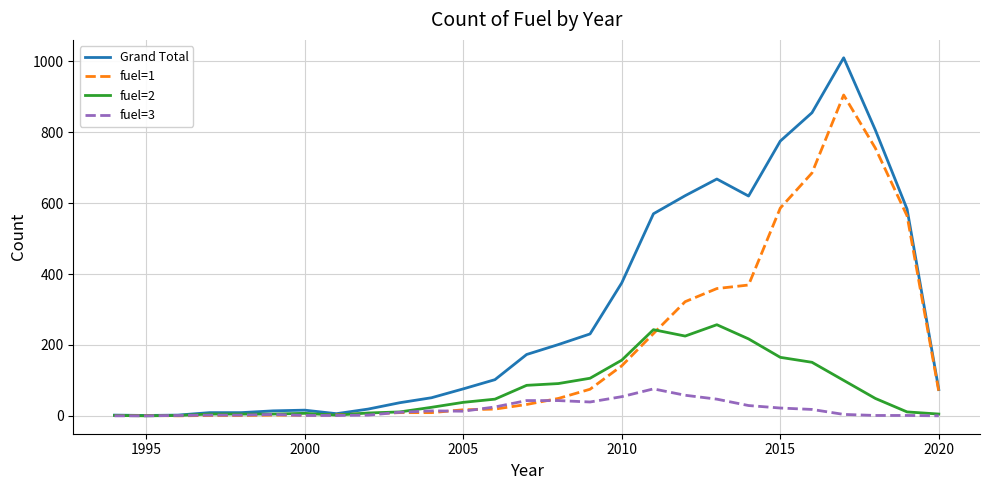

What is the highest value of the Grand Total series?

1010